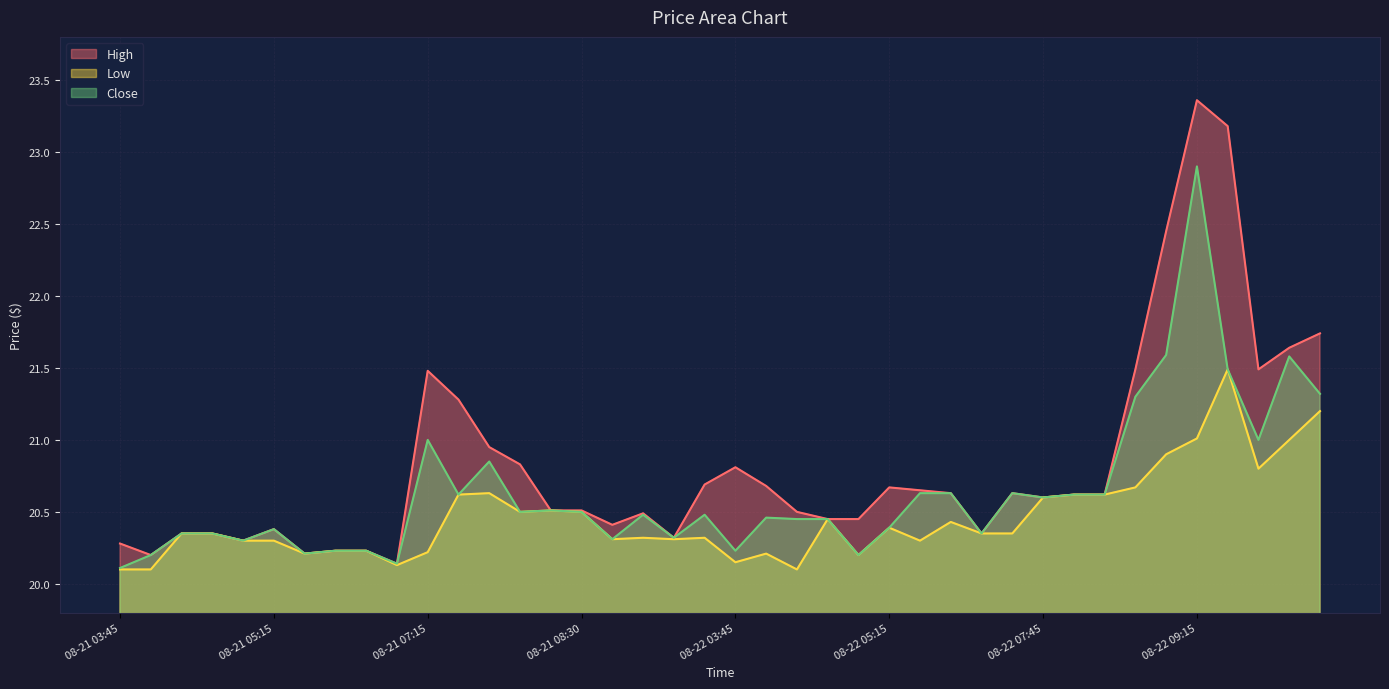

The Low series shows 20.4 at 2025-08-21 04:45. True or false?

True